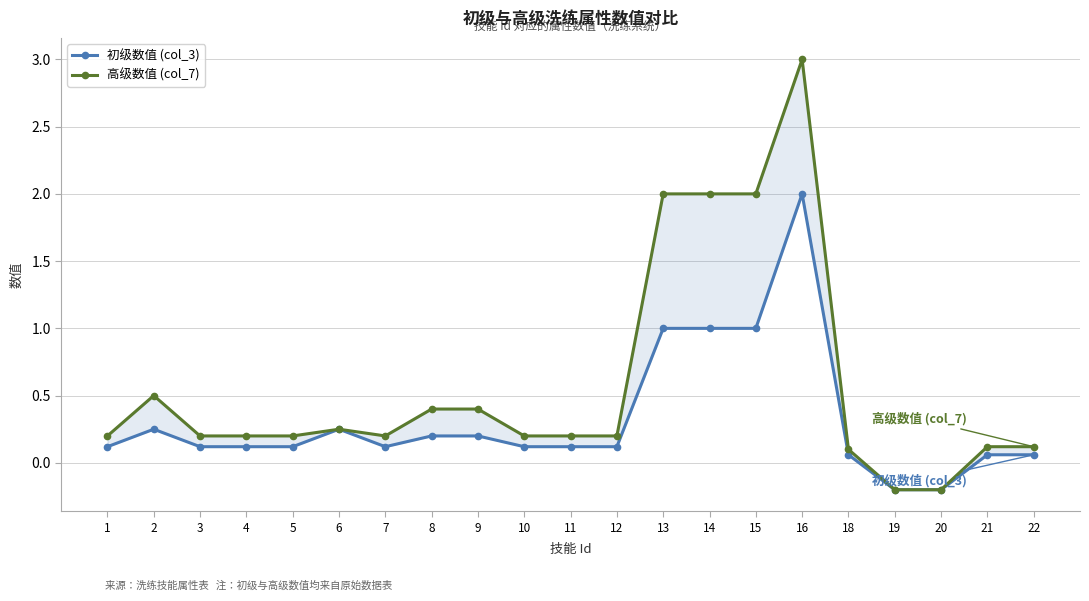

Which series has the widest spread of values?

高级数值 (col_7)